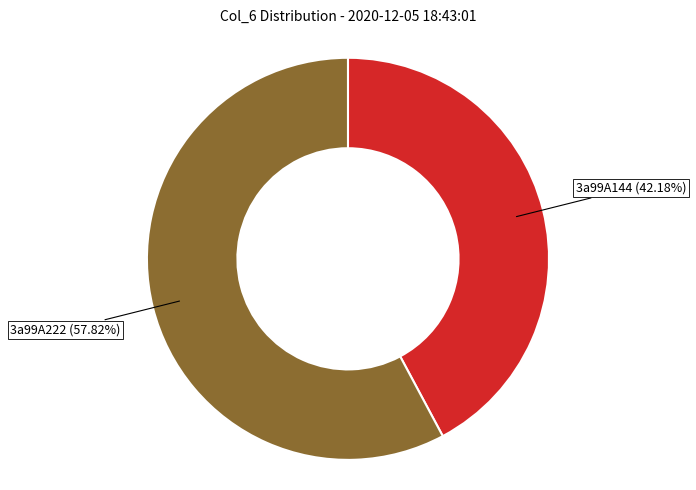

Is there a majority slice in this chart?

Yes